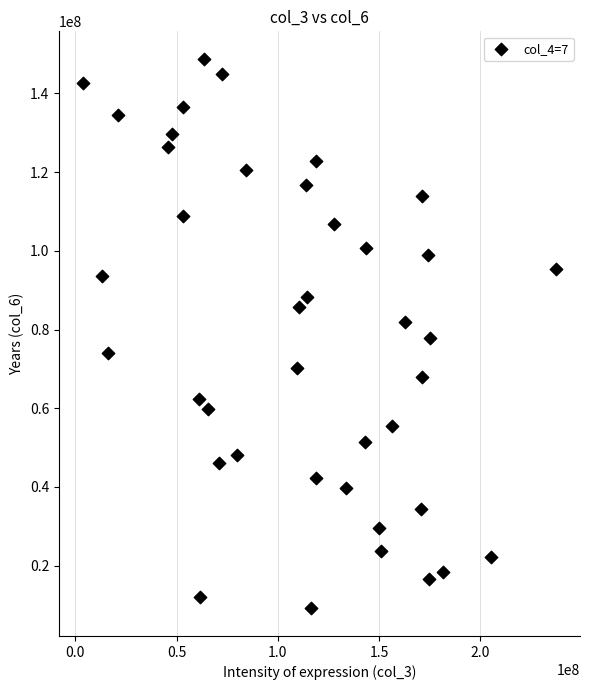

What is the range of X values (max minus min)?

233789424